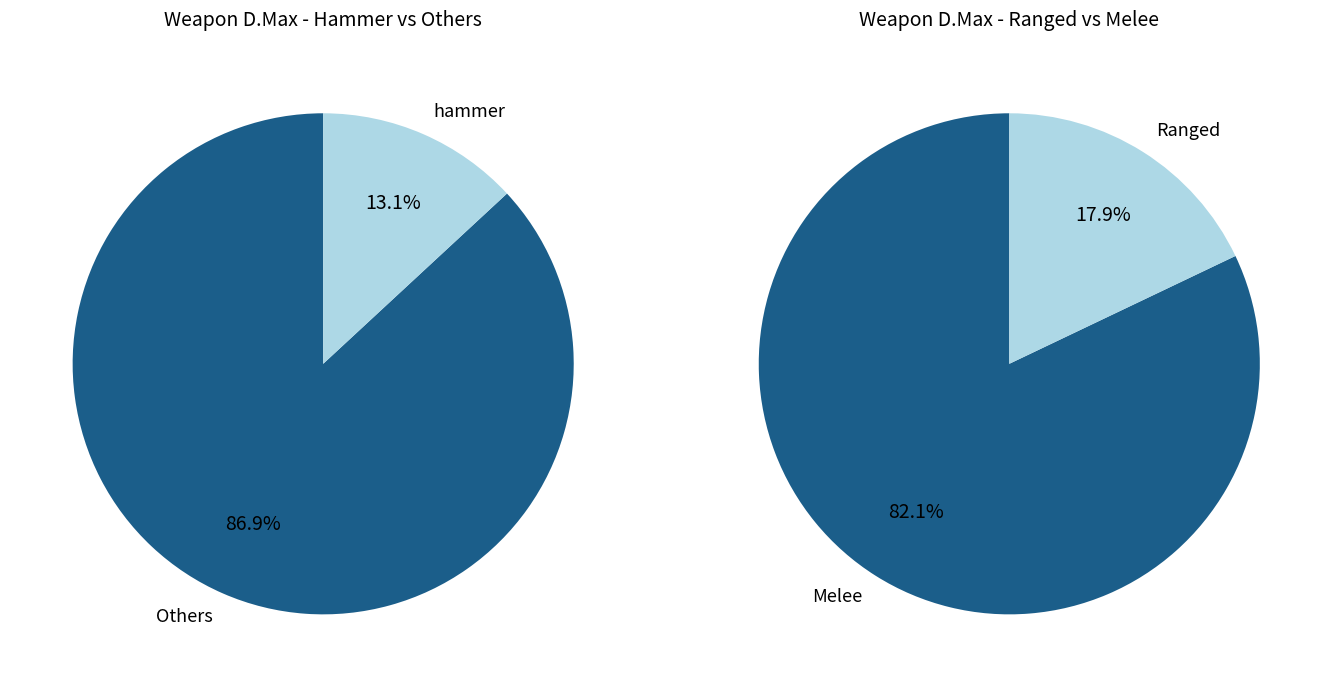

True or false: sword accounts for 1% of the total.

False